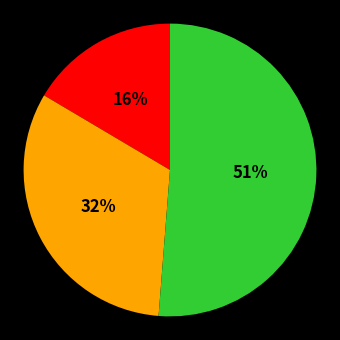

To the nearest percent, what is the average slice percentage?

33%